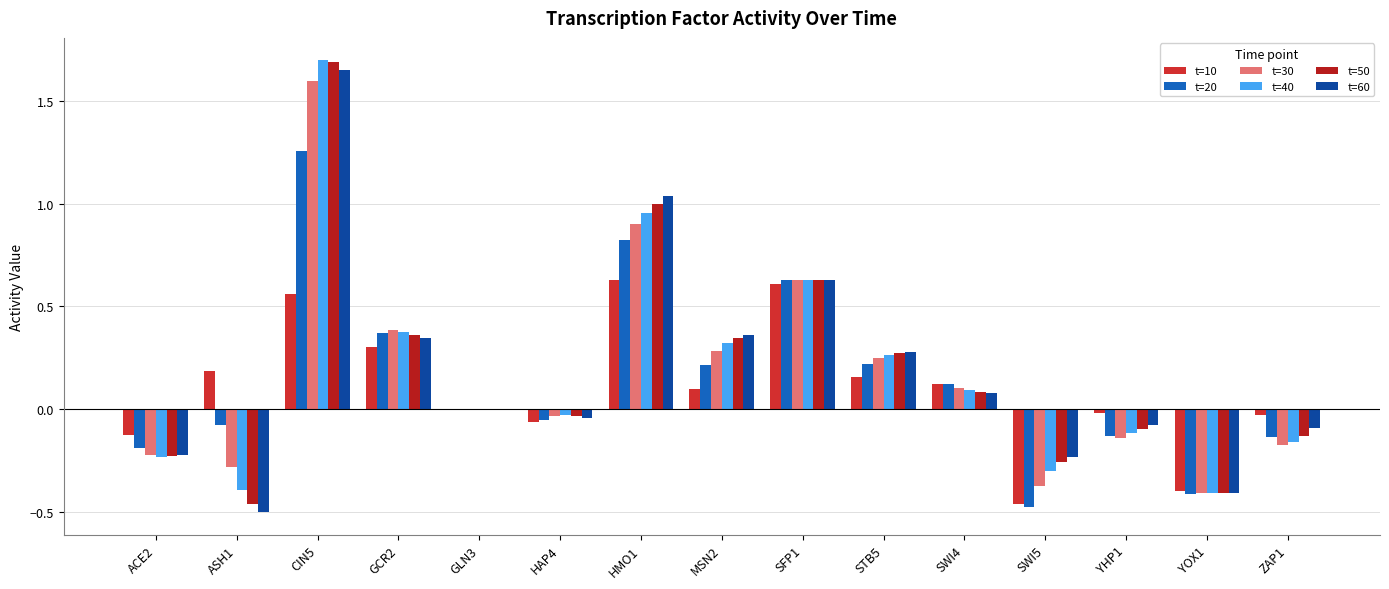

At which category is the sum across all series the highest?

CIN5